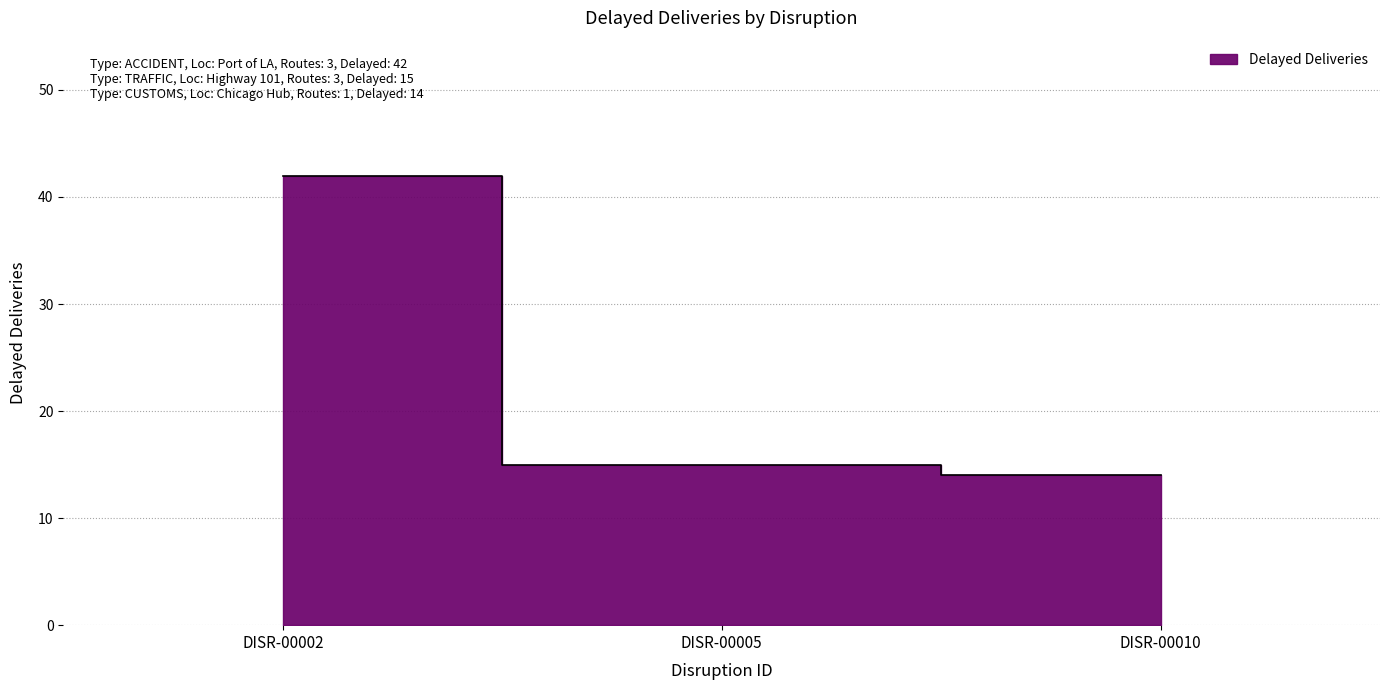

The chart shows a value of 22 at DISR-00005. True or false?

False